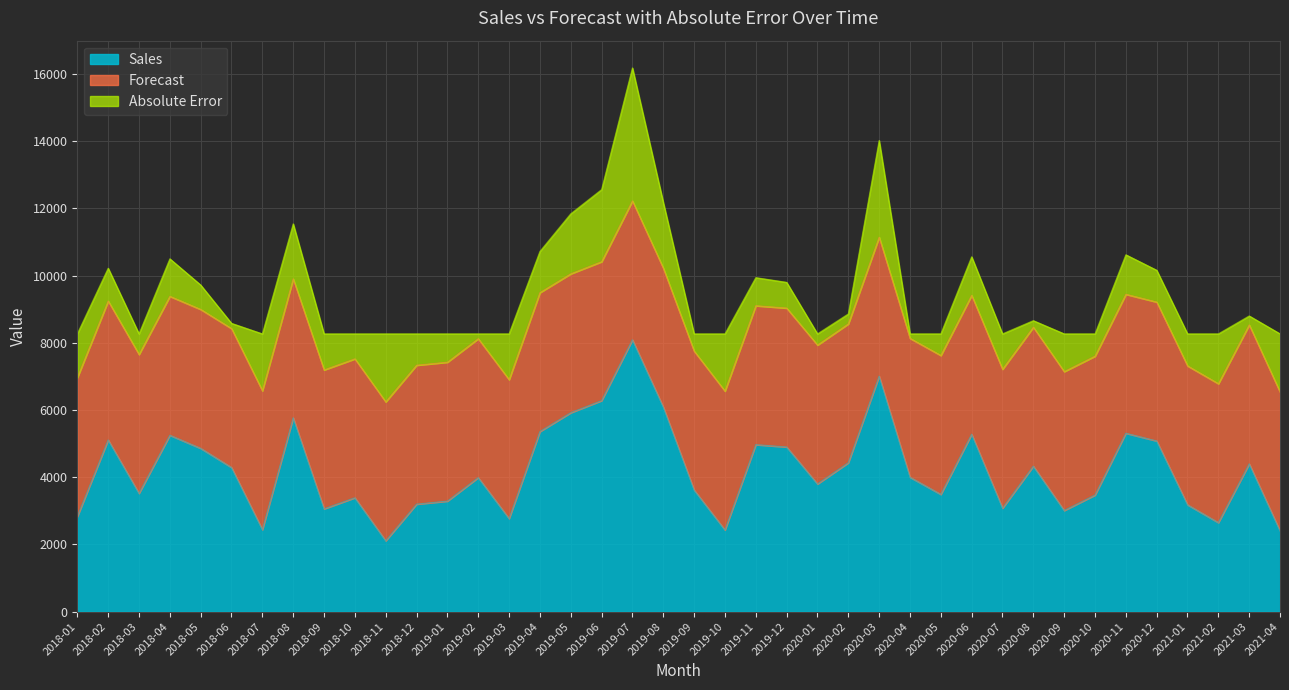

What is the average value of the Forecast series?

4133.5